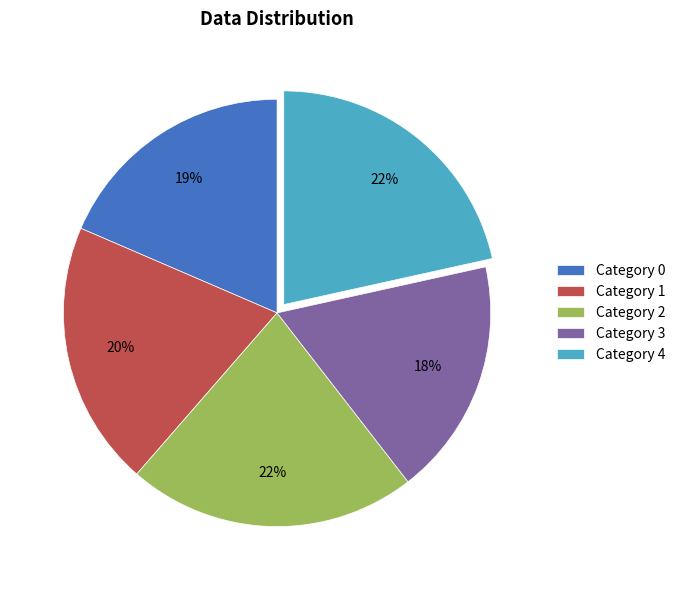

What percentage is the Category 2 slice, to the nearest percent?

22%